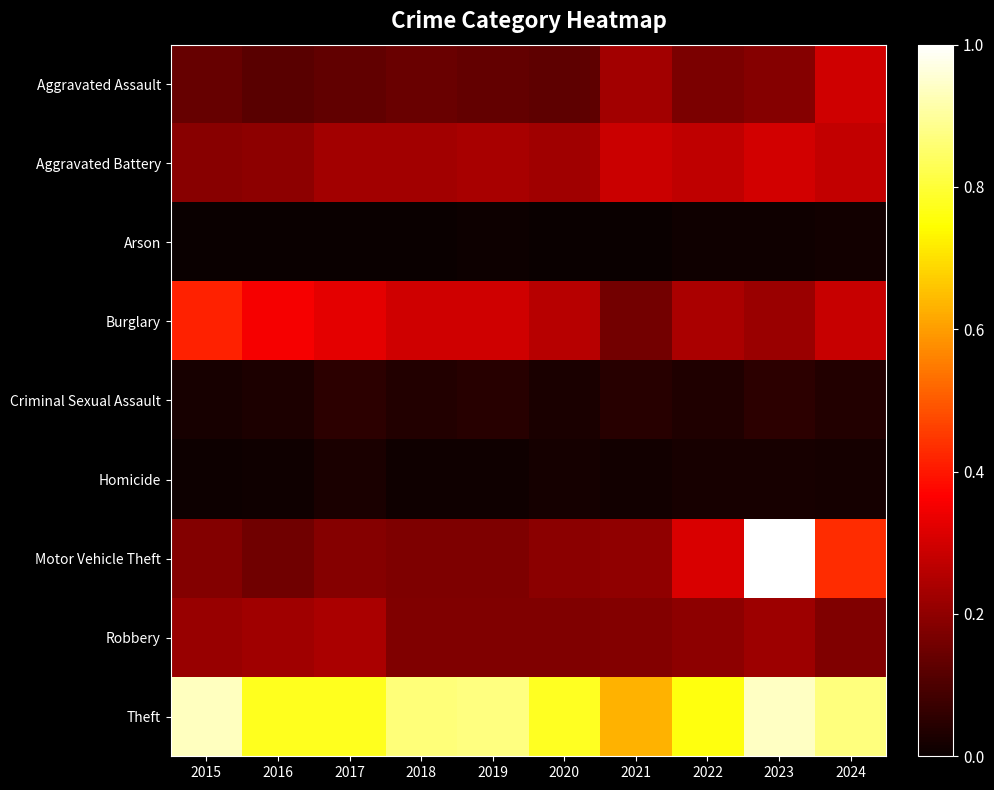

Between 2020 and 2024, which is larger?

2024